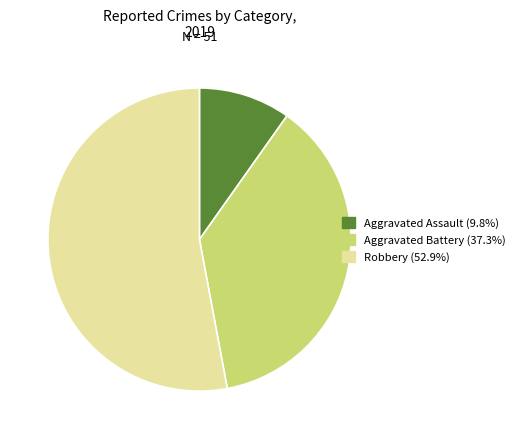

Which has a higher value, Robbery or Aggravated Battery?

Robbery